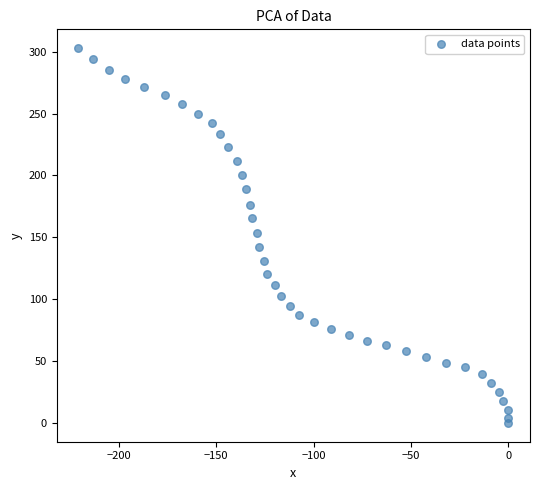

What is the range of Y values (max minus min)?

302.9